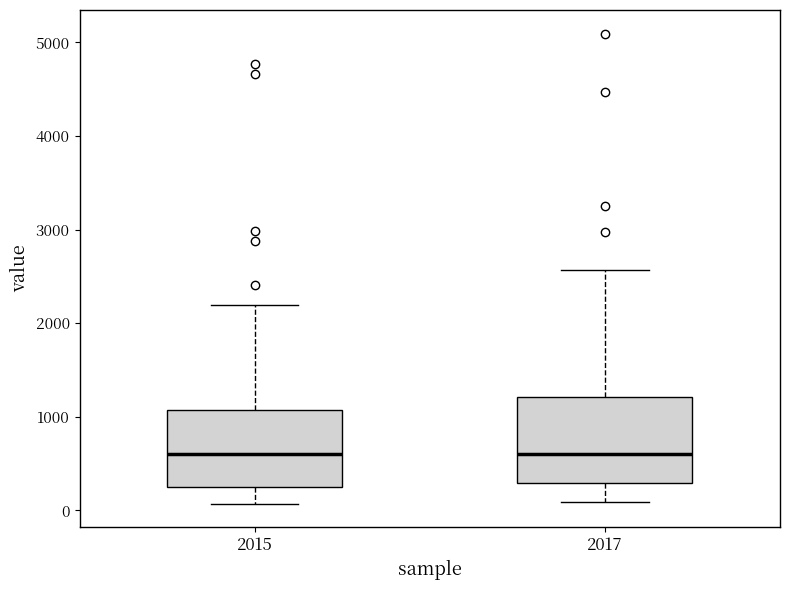

Reading left to right, transcribe this box plot: for each box, give where its median line is, the range the box spans, and where its two whiskers end, as read against the y-axis. The values are not printed on the chart, so give them approximately, as read against the axis.

2015: median 600, box 300 to 1100, whiskers 100 to 2200
2017: median 600, box 300 to 1200, whiskers 100 to 2600